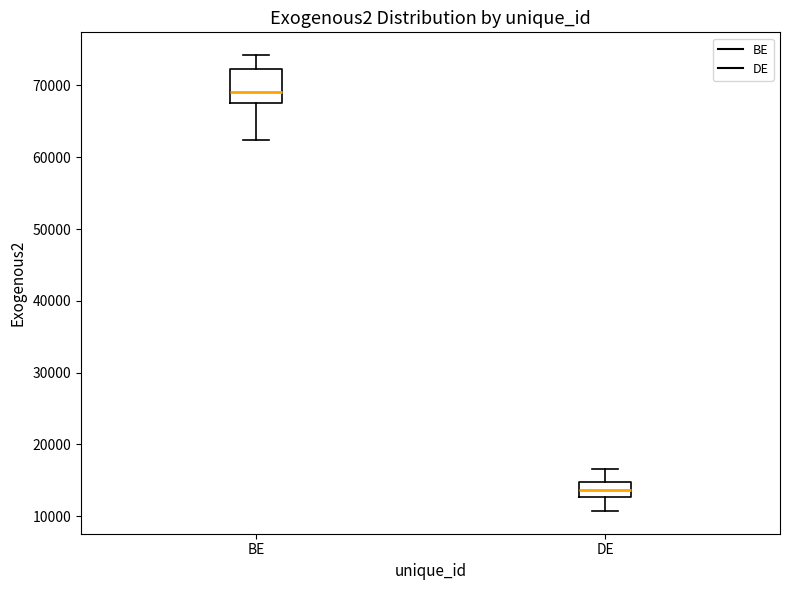

Where does the upper whisker of the box for DE end on the y-axis? The values are not printed on the chart, so give them approximately, as read against the axis.

17000